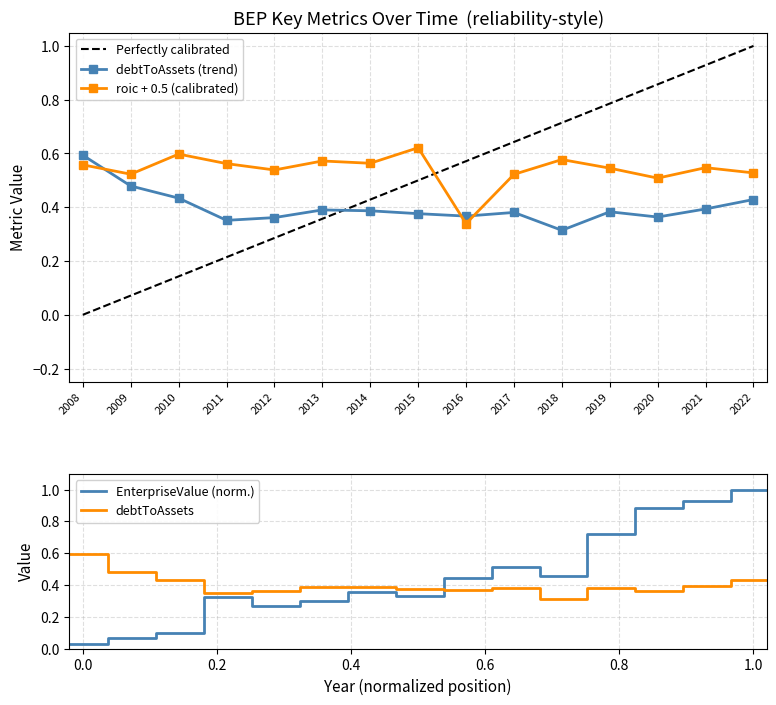

Reading left to right, what are all the values shown in this chart?

debtToAssets: 0.6	0.5	0.4	0.4	0.4	0.4	0.4	0.4	0.4	0.4	0.3	0.4	0.4	0.4	0.4
roic: 0.6	0.5	0.6	0.6	0.5	0.6	0.6	0.6	0.3	0.5	0.6	0.5	0.5	0.5	0.5